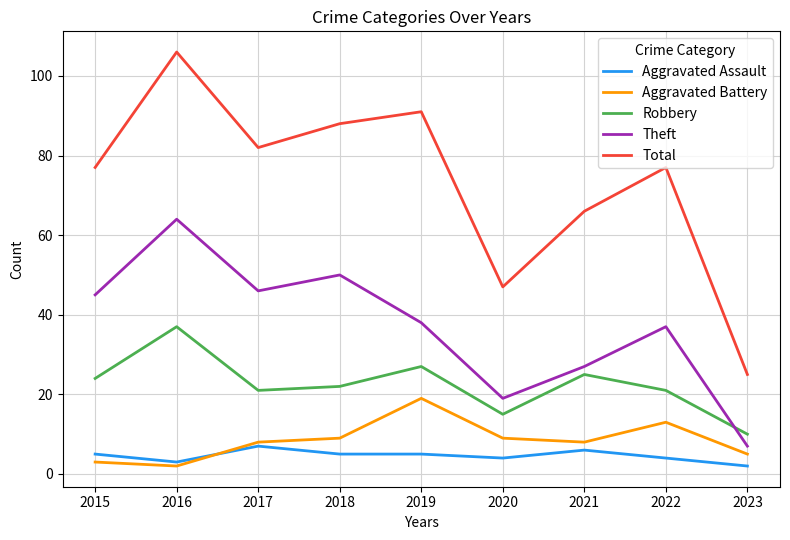

What is the spread (max minus min) of values at 2019?

86